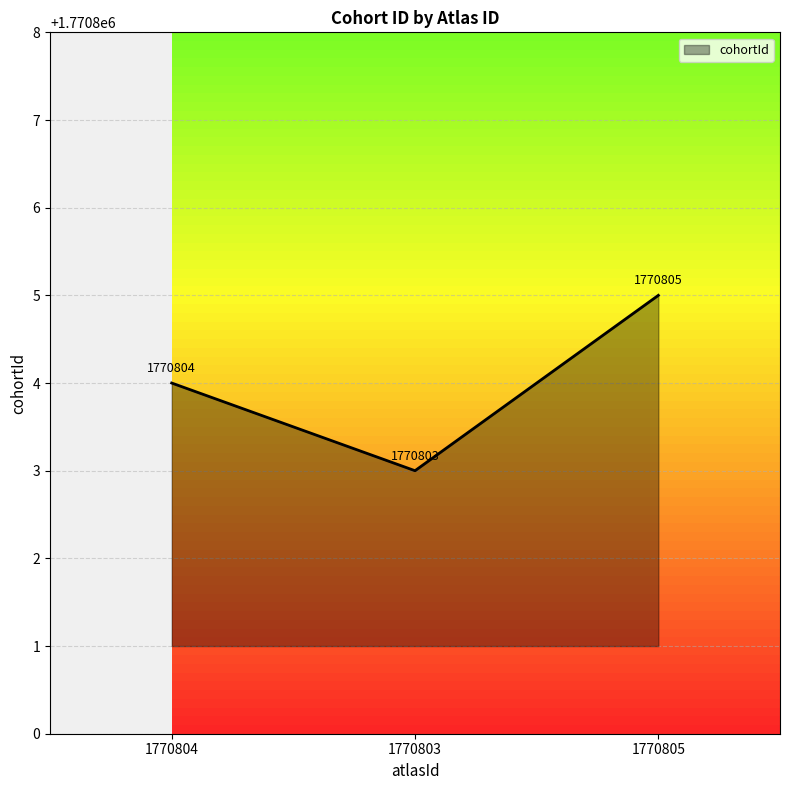

The chart shows a value of 2845815 at 1770804. True or false?

False